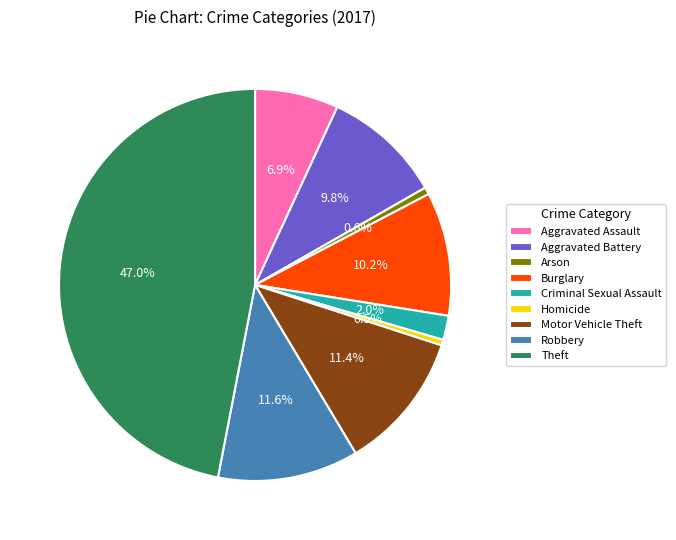

Which has a higher value, Homicide or Criminal Sexual Assault?

Criminal Sexual Assault